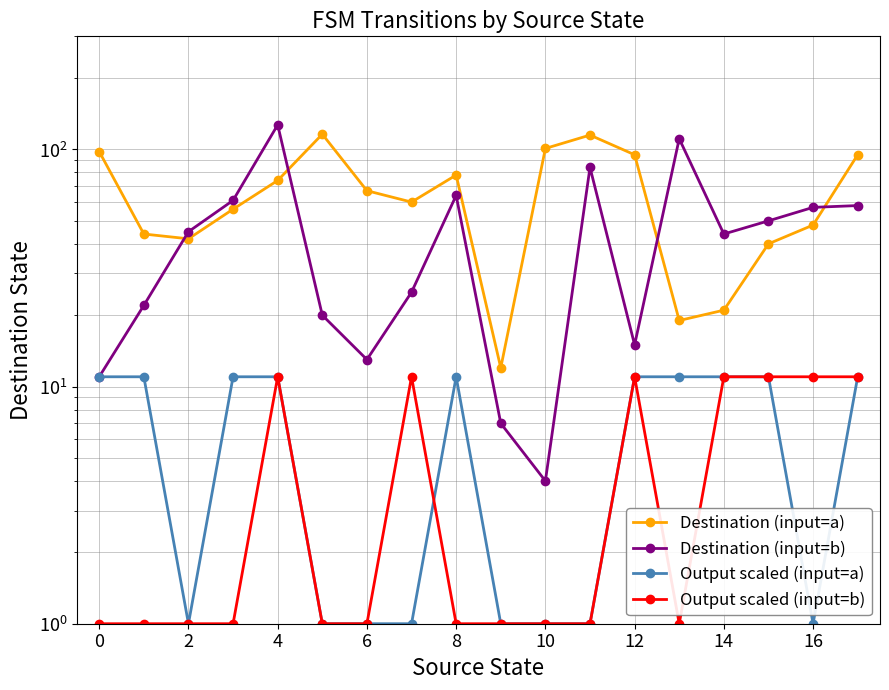

What is the difference between the maximum and minimum values in the Output scaled (input=a) series?

10